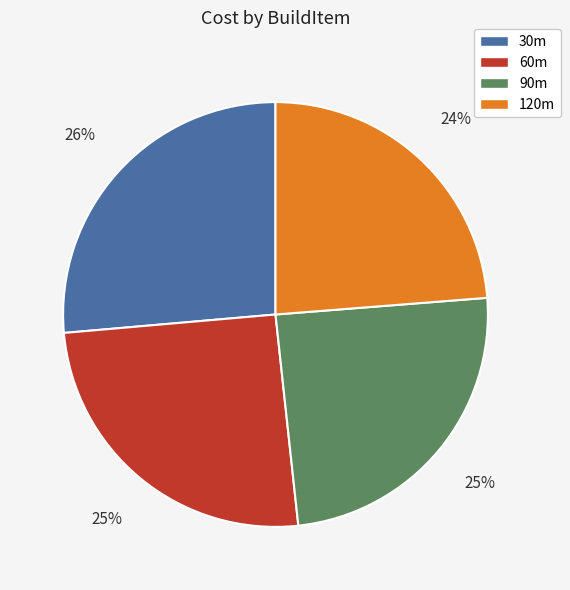

To the nearest percent, what is the difference between the 30m and 60m slice percentages?

1%